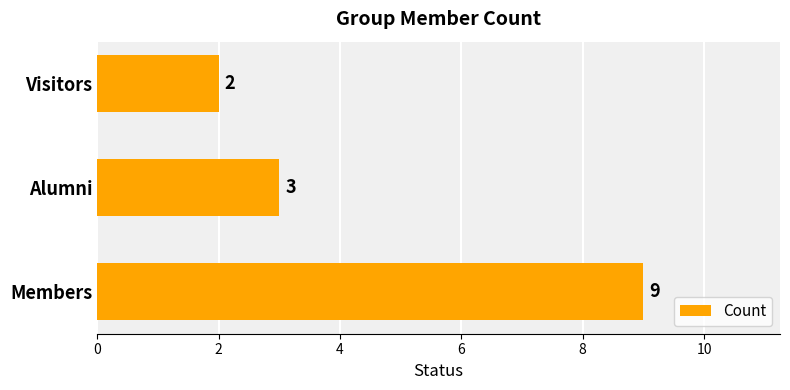

List the labels in order of value, largest first.

Members, Alumni, Visitors